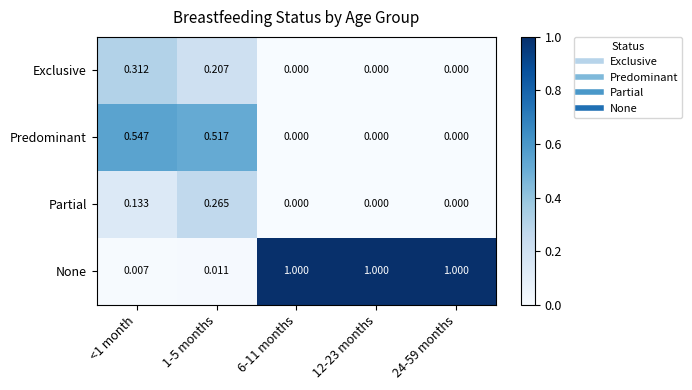

List the series in order of their peak value, lowest first.

Partial, Exclusive, Predominant, None